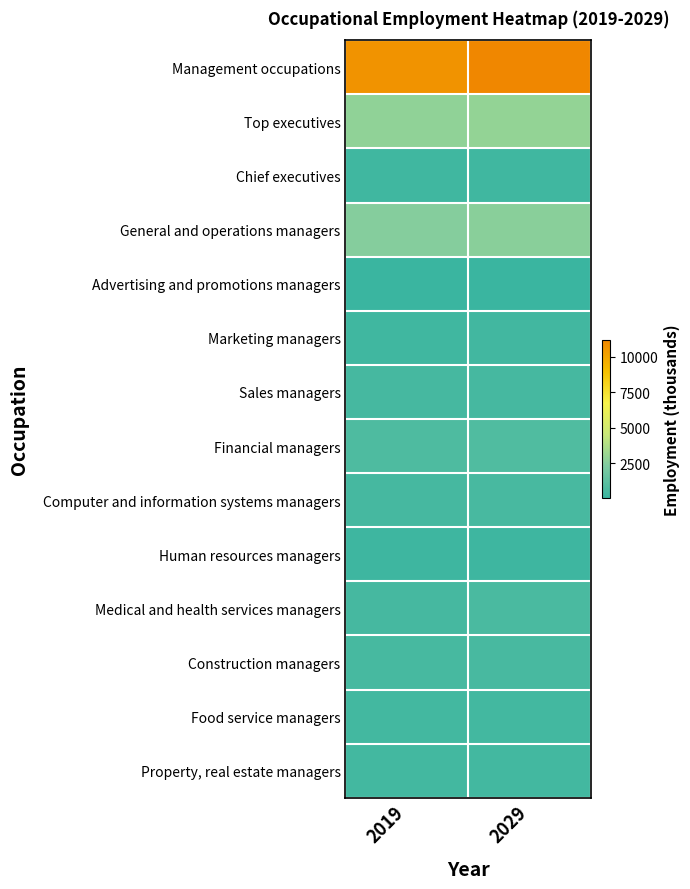

At how many categories does at least one series exceed 350?

2